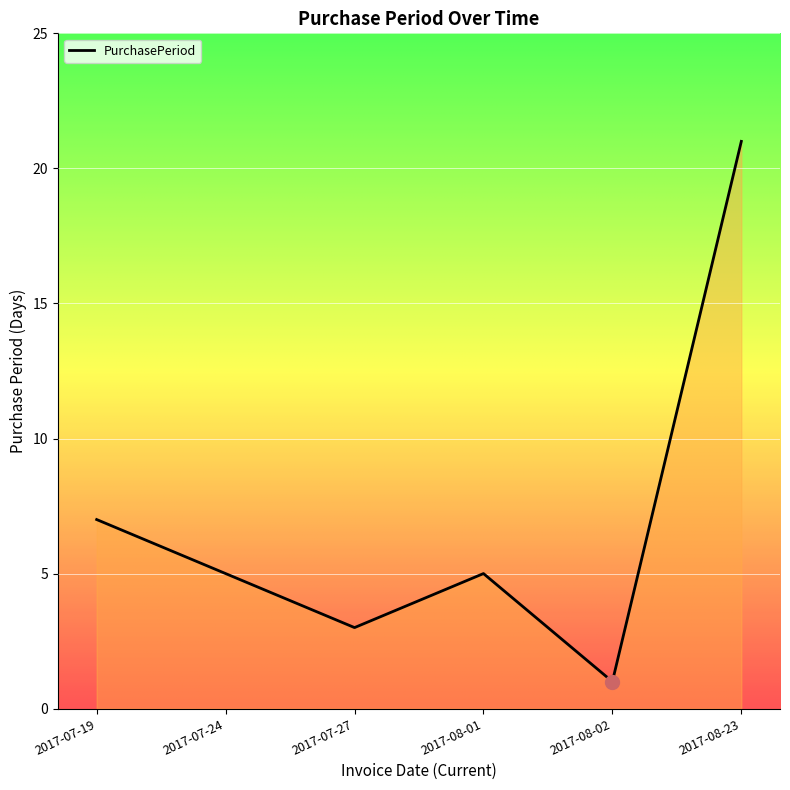

Reading left to right, what are all the values shown in this chart?

7	5	3	5	1	21